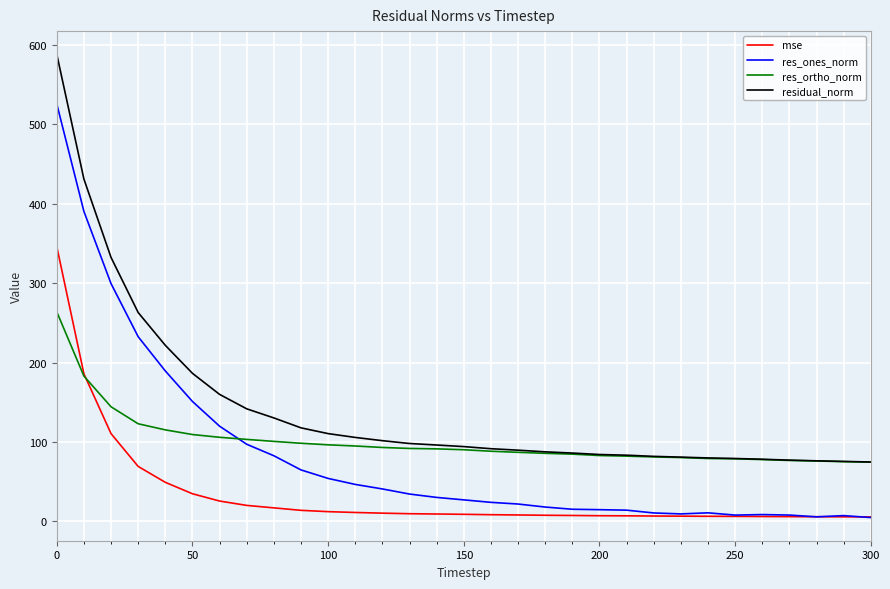

How many lines are shown in the chart?

4